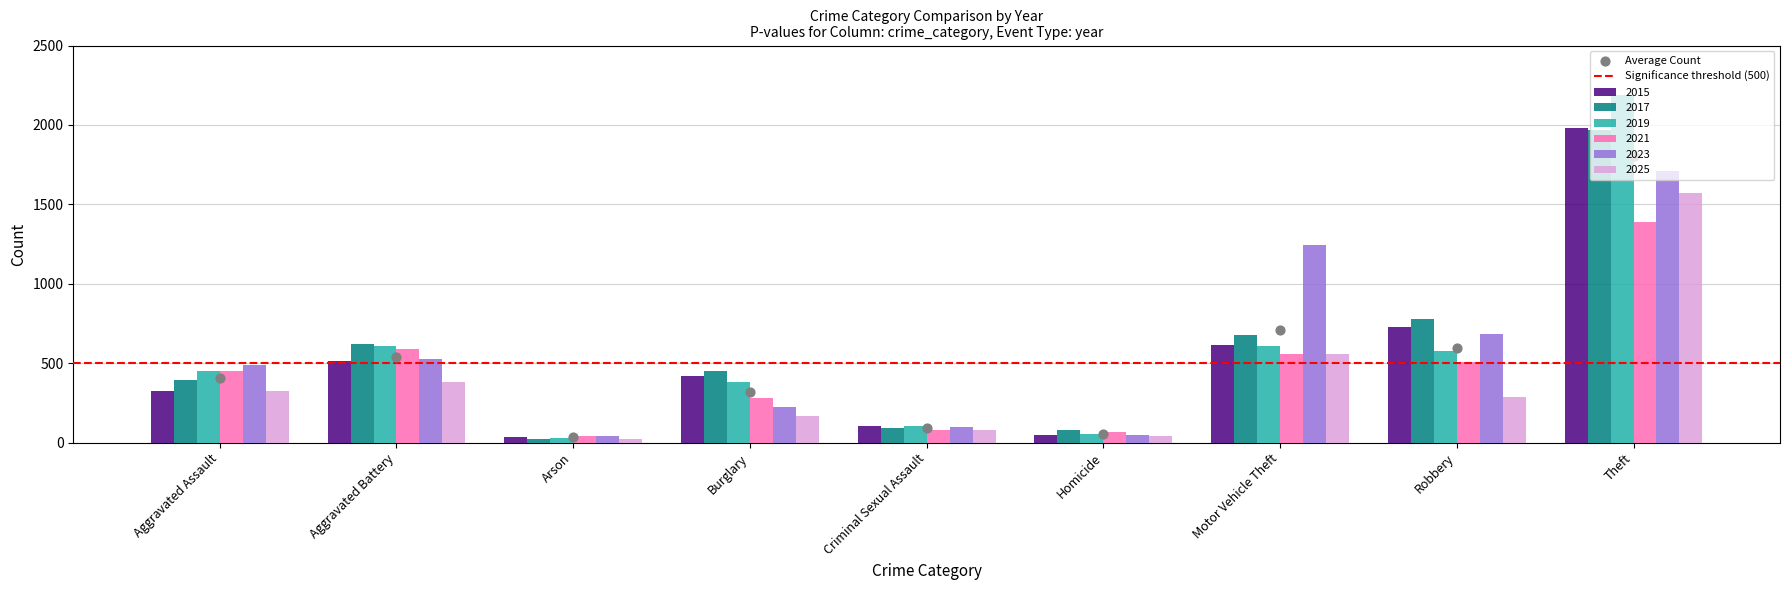

What is the total value across all series at Theft?

10814